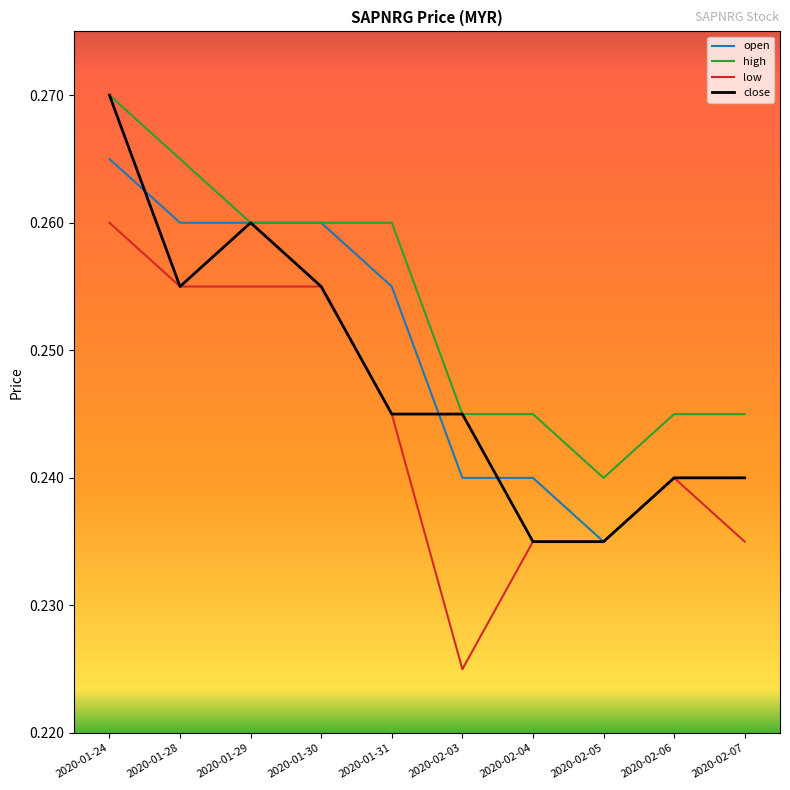

True or false: open and close intersect in this chart.

True